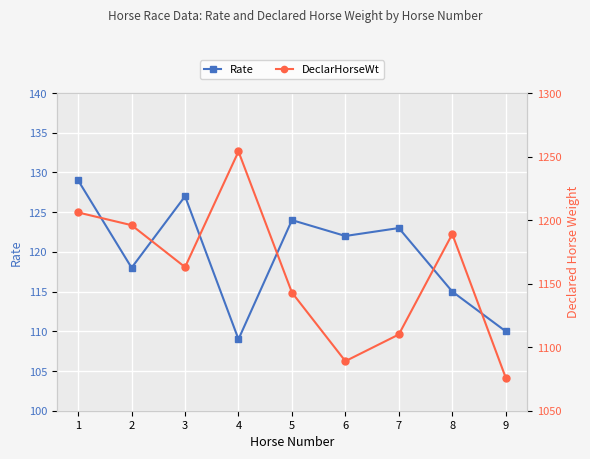

Which series has the largest total across all categories?

DeclarHorseWt